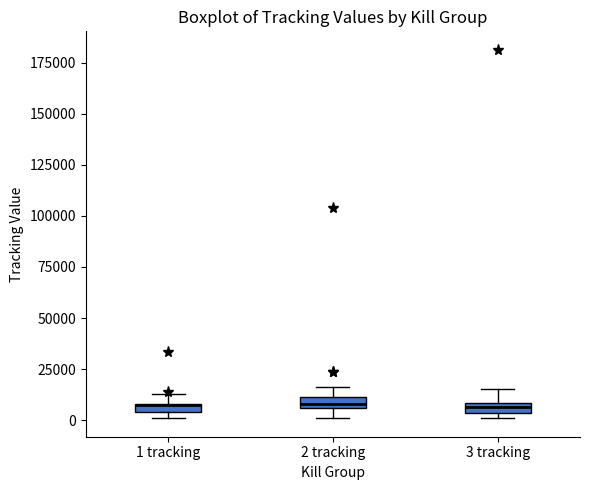

Where is the lower edge of the box for 3 tracking on the y-axis? The values are not printed on the chart, so give them approximately, as read against the axis.

5000